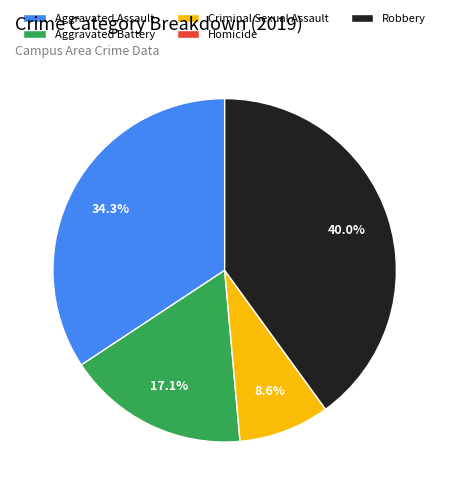

Do Criminal Sexual Assault and Aggravated Assault together represent more than half of the pie?

No